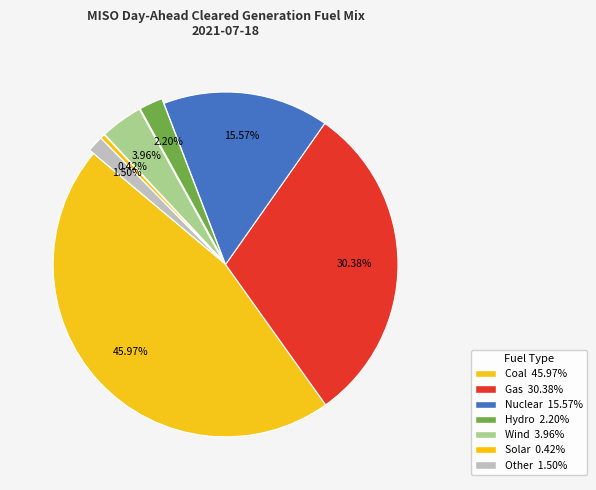

Count the number of slices in the pie.

7